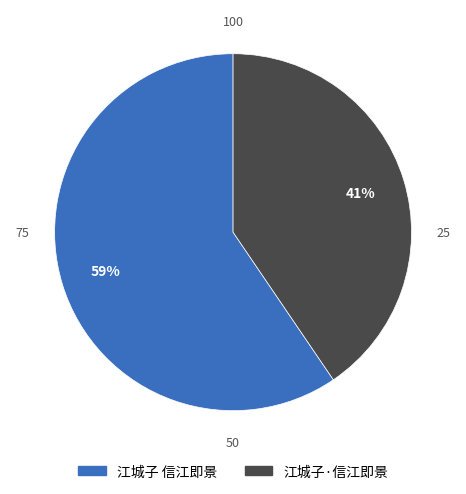

True or false: 江城子 信江即景 accounts for 59% of the total.

True